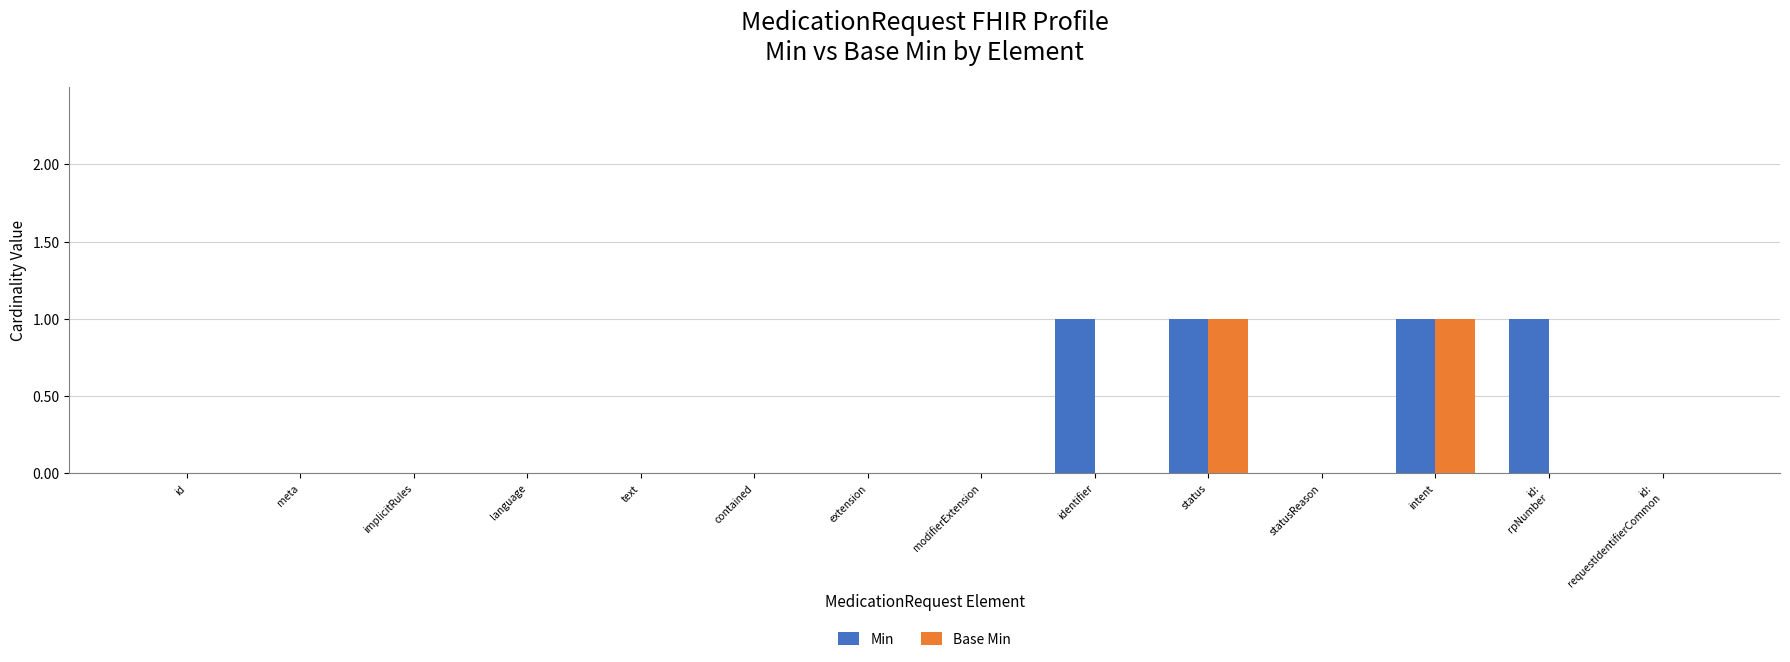

The Min series shows 1 at identifier. True or false?

True